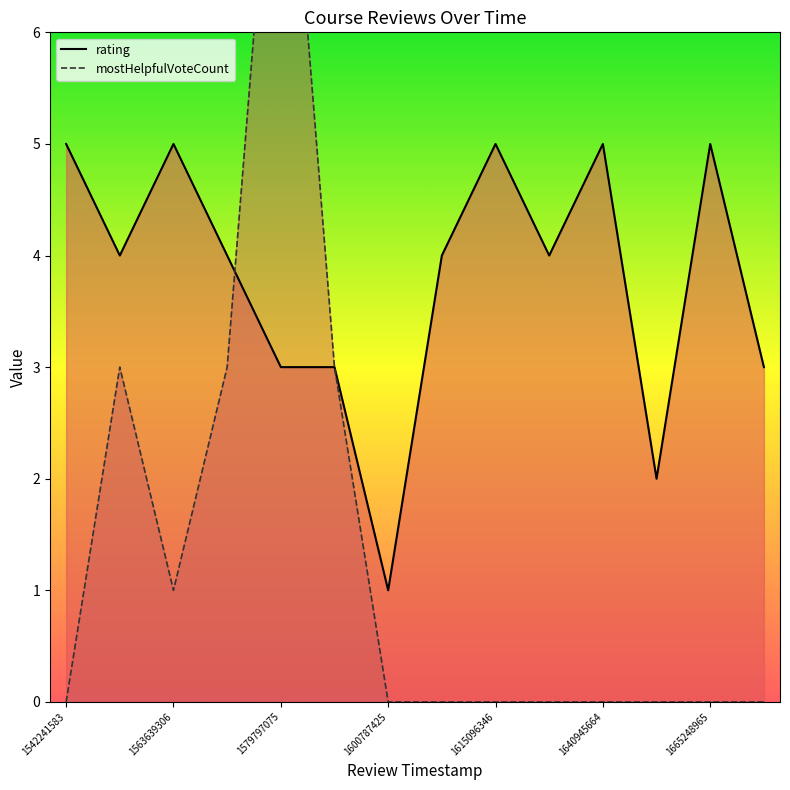

What is the greatest value displayed?

9